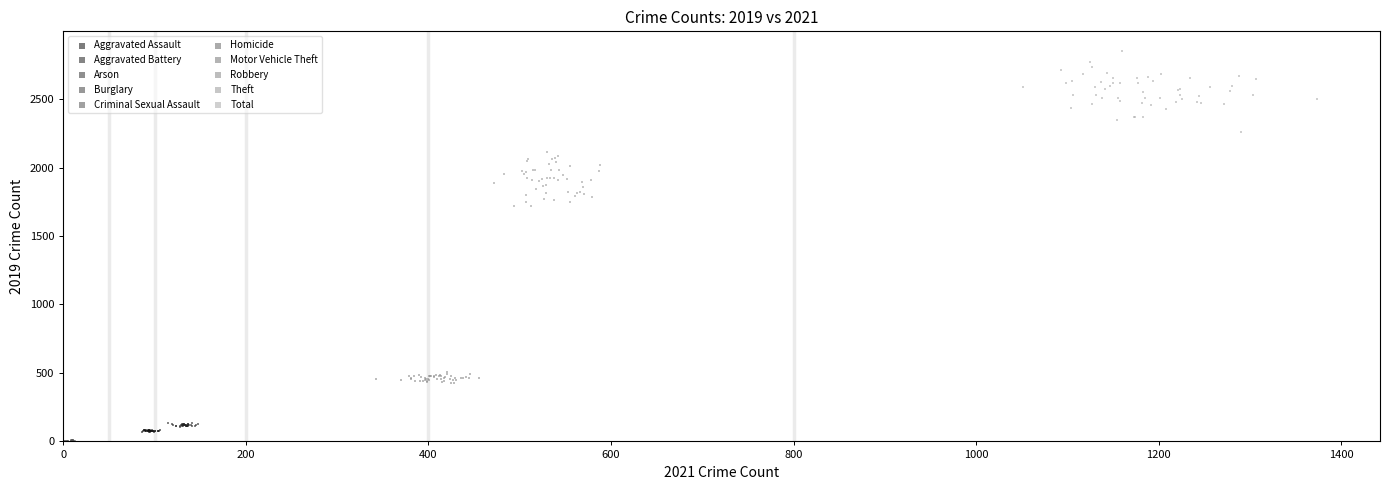

Which series reaches the maximum Y coordinate?

Total